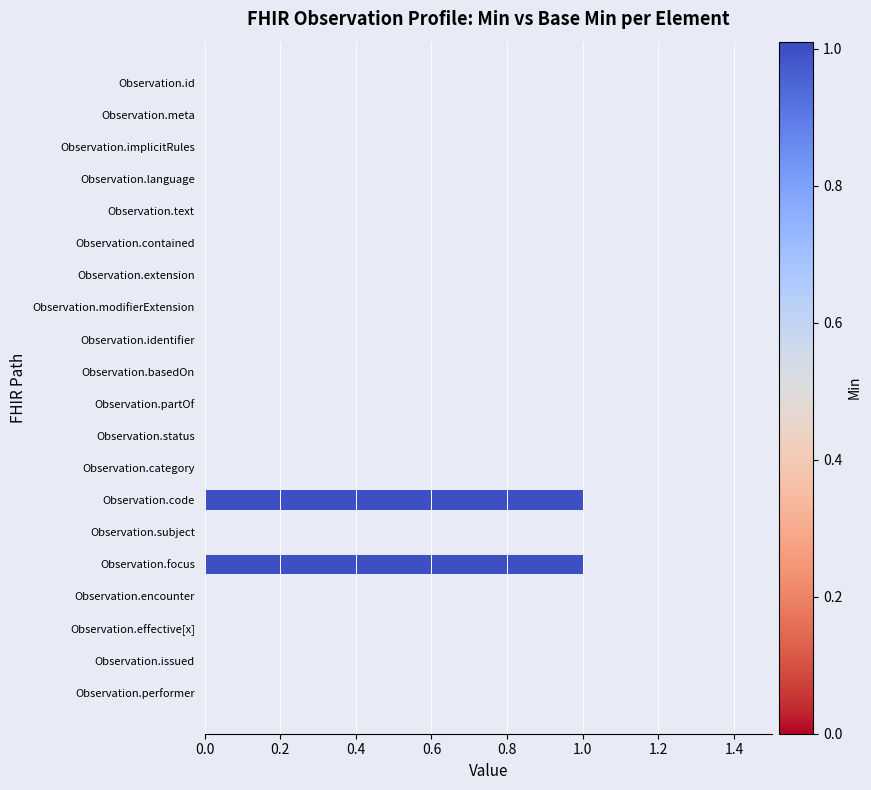

Is it true that the value at Observation.partOf is 0?

True